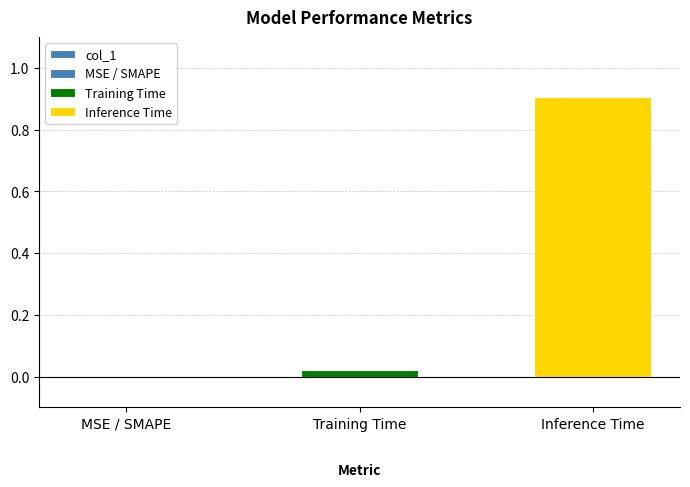

Count the number of data series in this chart.

1